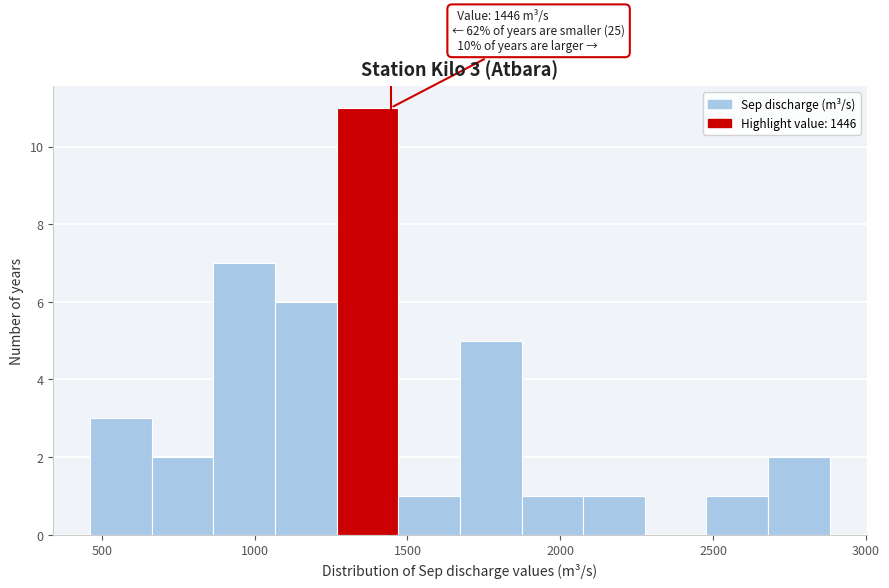

Which range on the x-axis has the tallest bar?

1250 to 1450